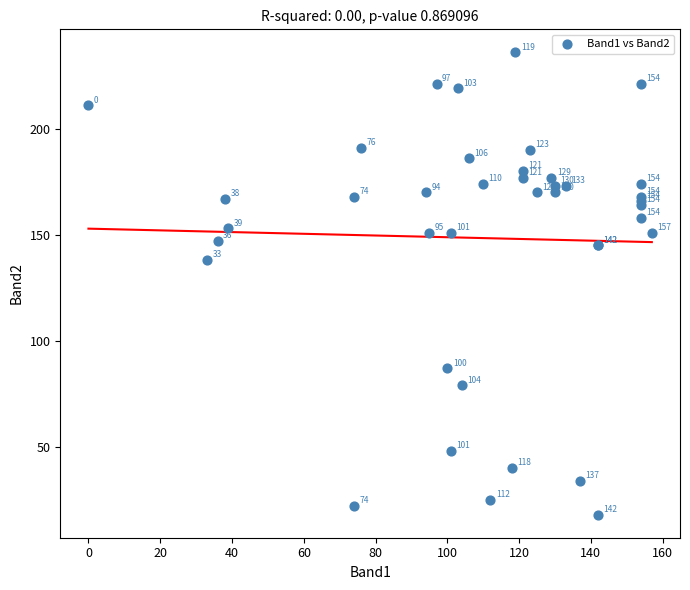

What Y value in the scatter plot is closest to 127?

138